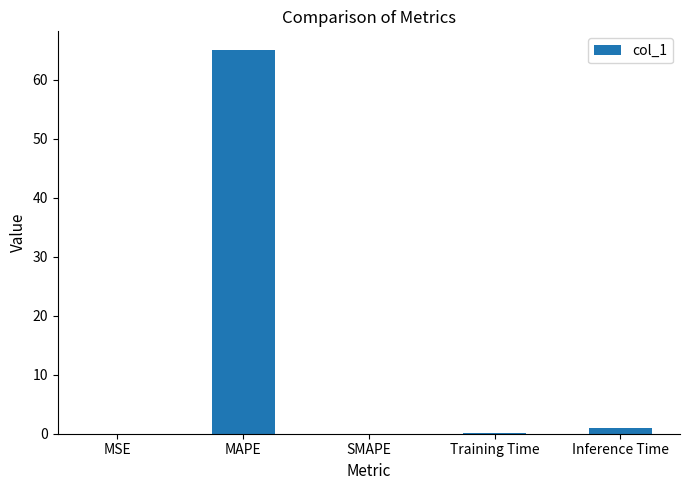

What is the greatest value displayed?

64.9